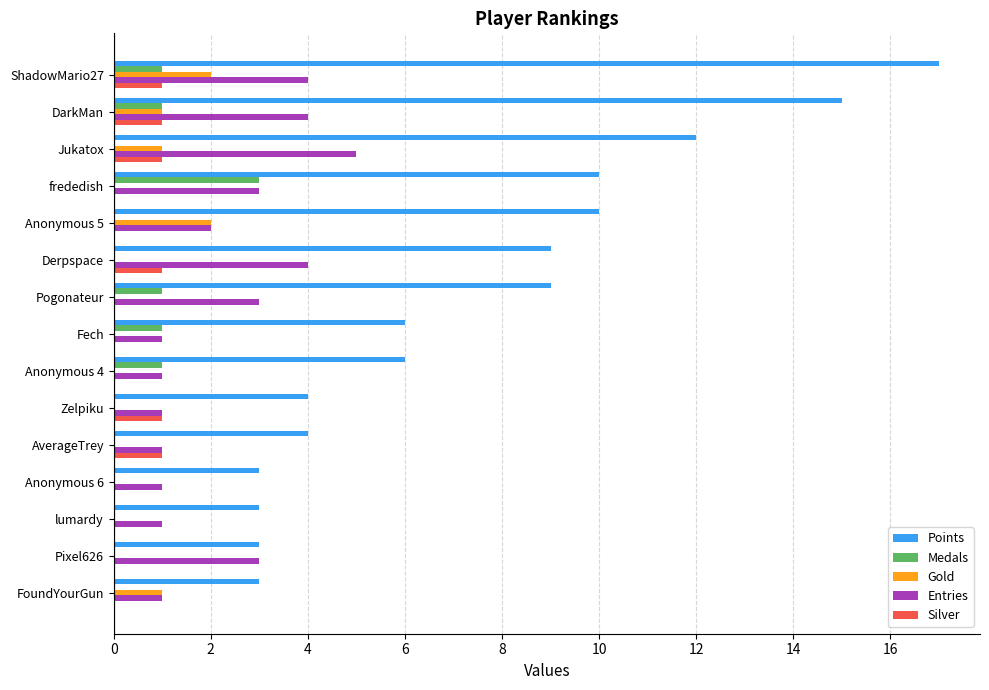

Read the Points value at Pixel626.

3